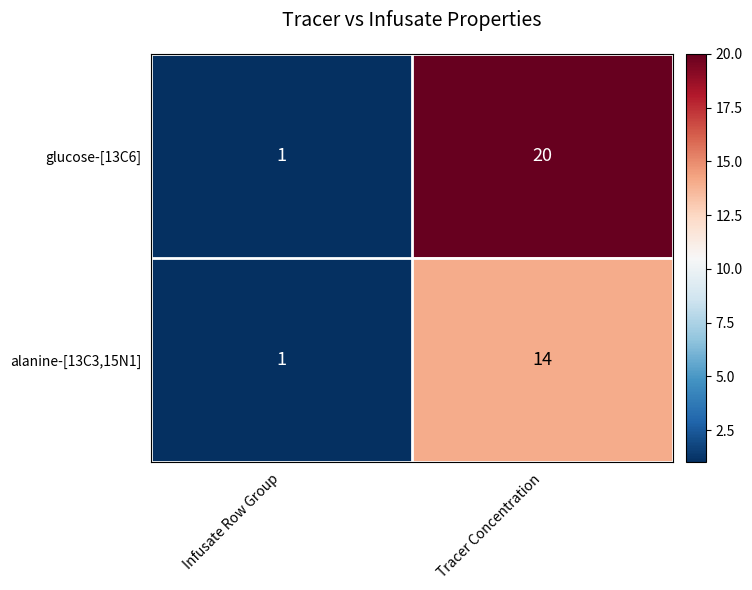

Which series has the widest spread of values?

glucose-[13C6]